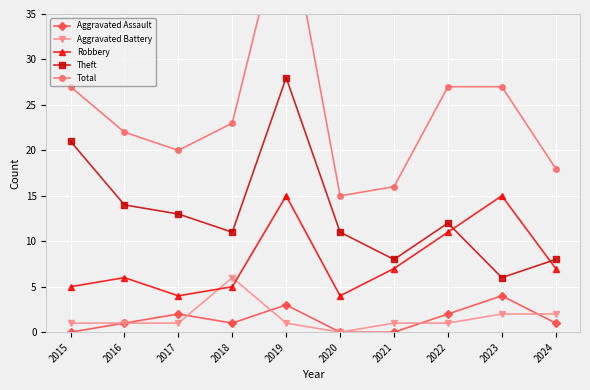

Where does the Theft series first go above 12?

2015